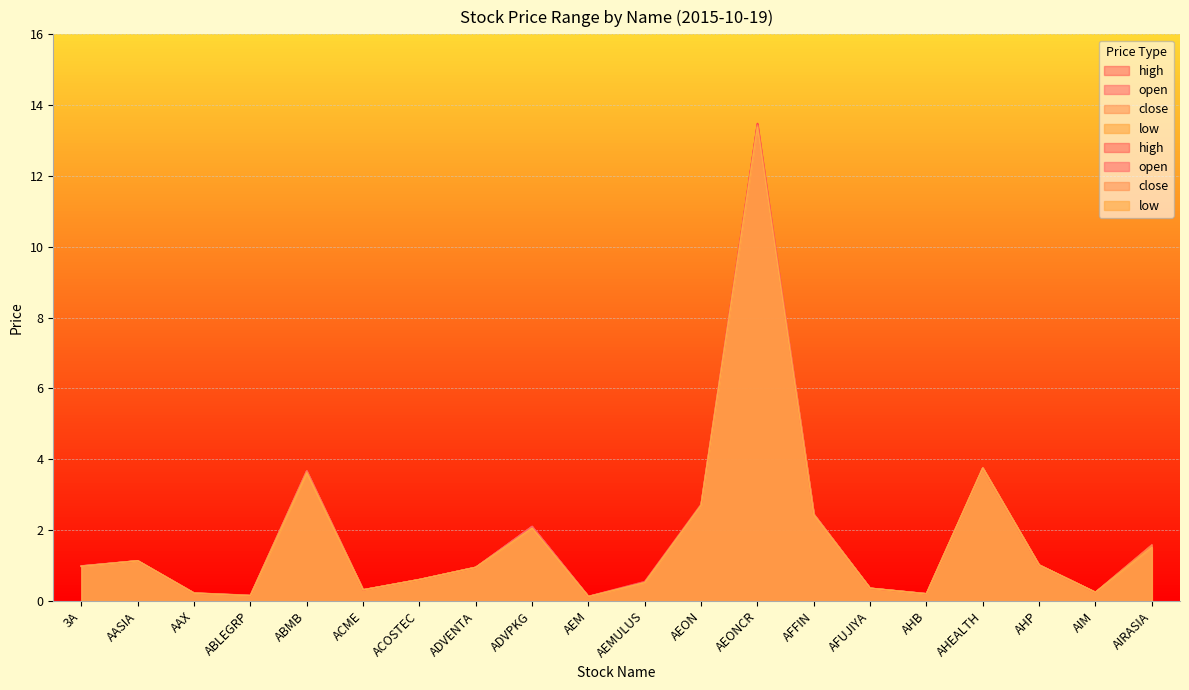

True or false: high has more than 2 interior local peaks.

True